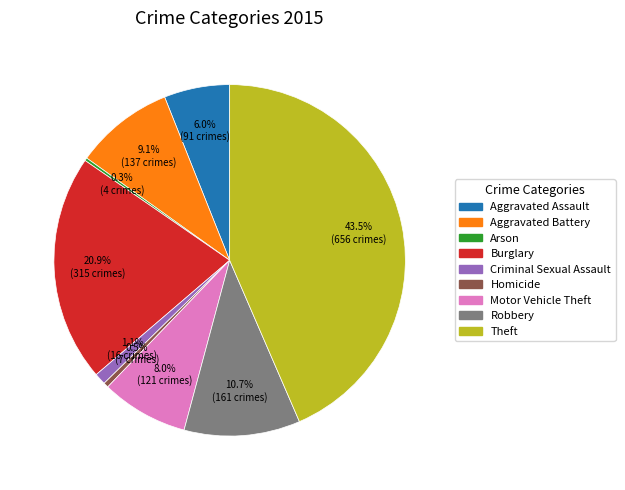

Is there any slice that represents more than half of the pie?

No